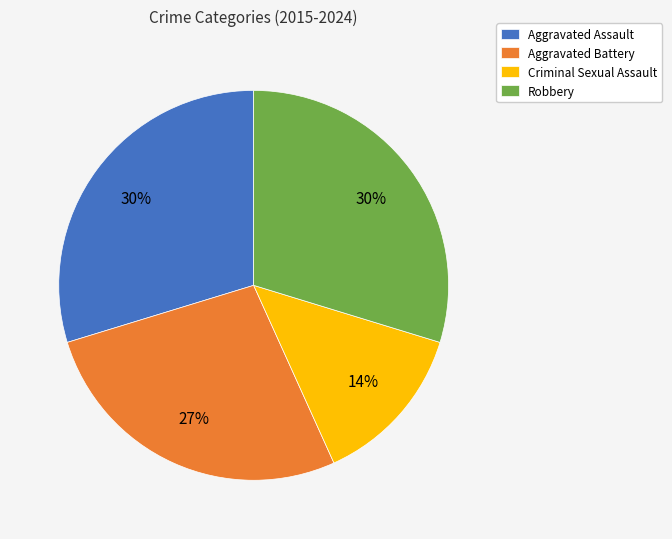

Do Aggravated Battery and Criminal Sexual Assault together represent more than half of the pie?

No